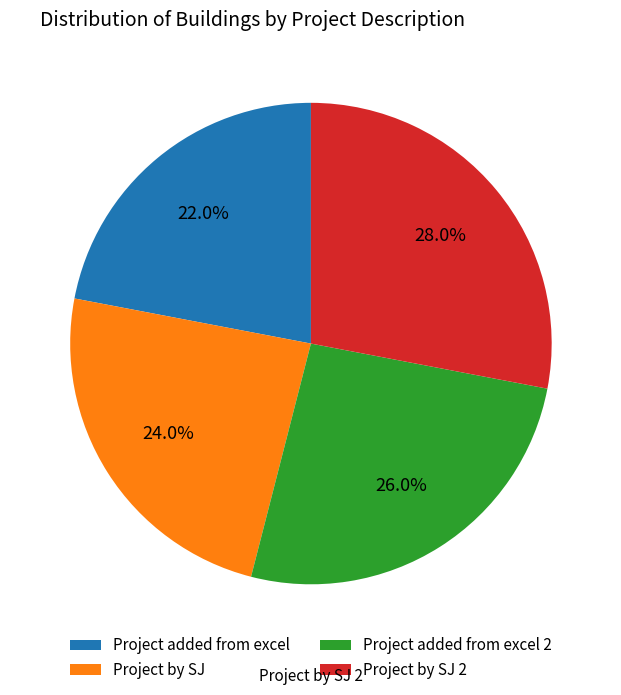

To the nearest percent, what is the average slice percentage?

25%